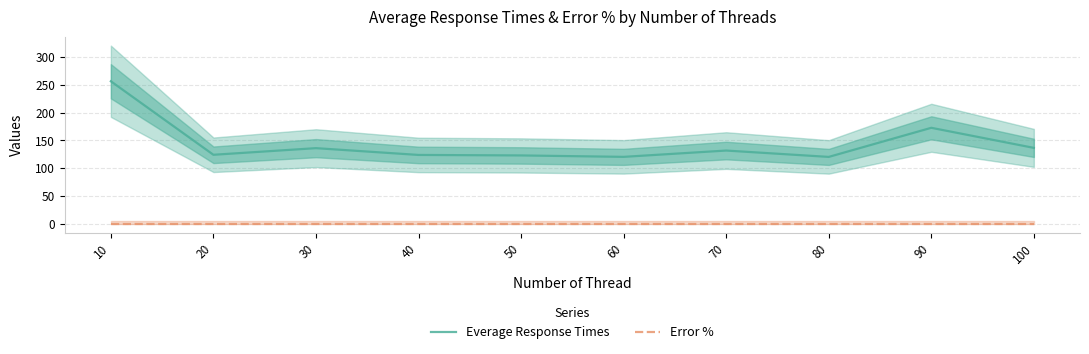

Rank the series at 40 from highest to lowest value.

Everage Response Times, Error %